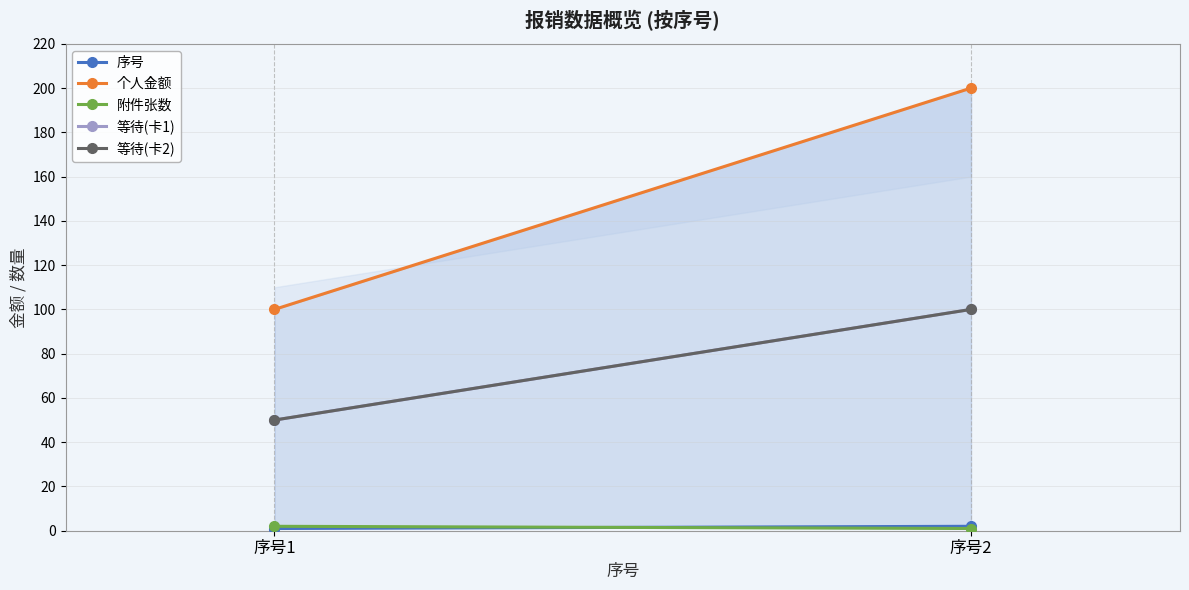

Reading left to right, what are all the values shown in this chart?

序号: 1	2
个人金额: 100	200
附件张数: 2	1
等待(卡1): 50	100
等待(卡2): 50	100